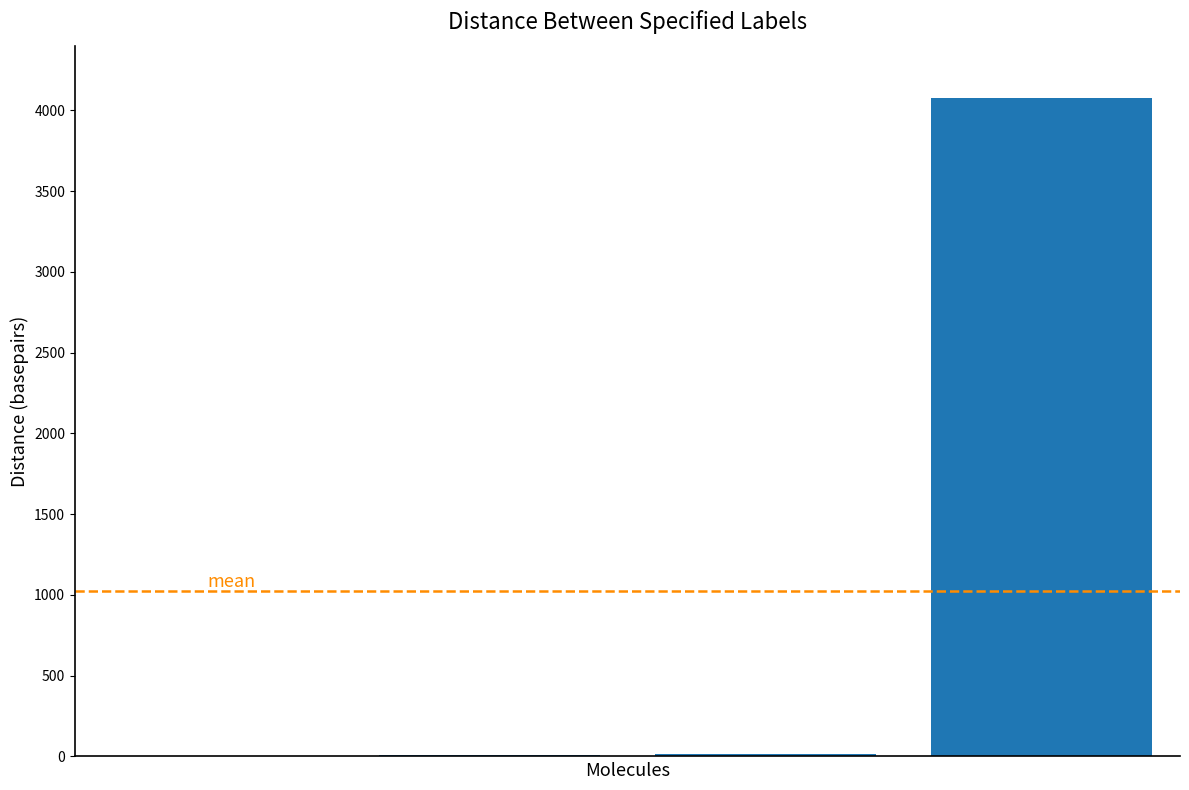

What is the sum of all values?

4098